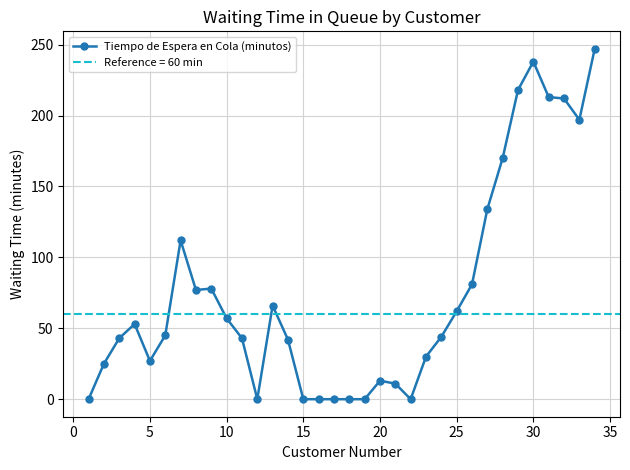

Is this an area chart (filled region under the line)?

No